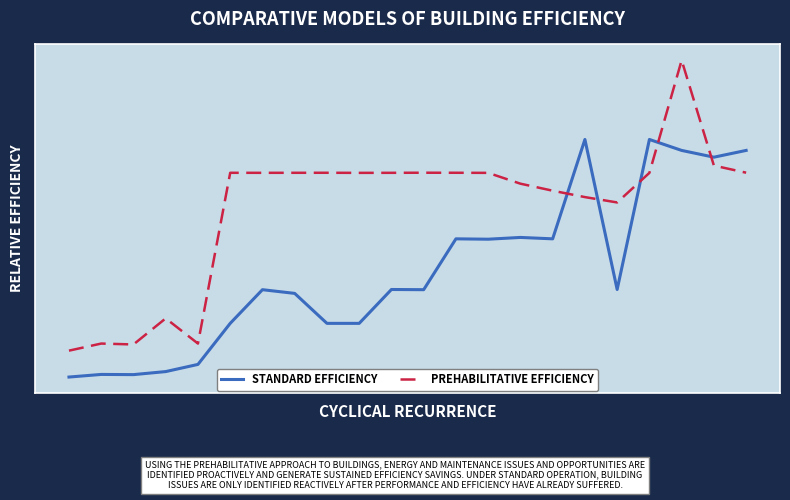

Reading right to left, extract all data points from this chart.

STANDARD EFFICIENCY: 21=0.7	20=0.7	19=0.7	18=0.8	17=0.5	16=0.8	15=0.6	14=0.6	13=0.6	12=0.6	11=0.5	10=0.5	9=0.4	8=0.4	7=0.5	6=0.5	5=0.4	4=0.3	3=0.3	2=0.3	1=0.3	0=0.3
PREHABILITATIVE EFFICIENCY: 21=0.7	20=0.7	19=0.9	18=0.7	17=0.6	16=0.6	15=0.7	14=0.7	13=0.7	12=0.7	11=0.7	10=0.7	9=0.7	8=0.7	7=0.7	6=0.7	5=0.7	4=0.4	3=0.4	2=0.4	1=0.4	0=0.3